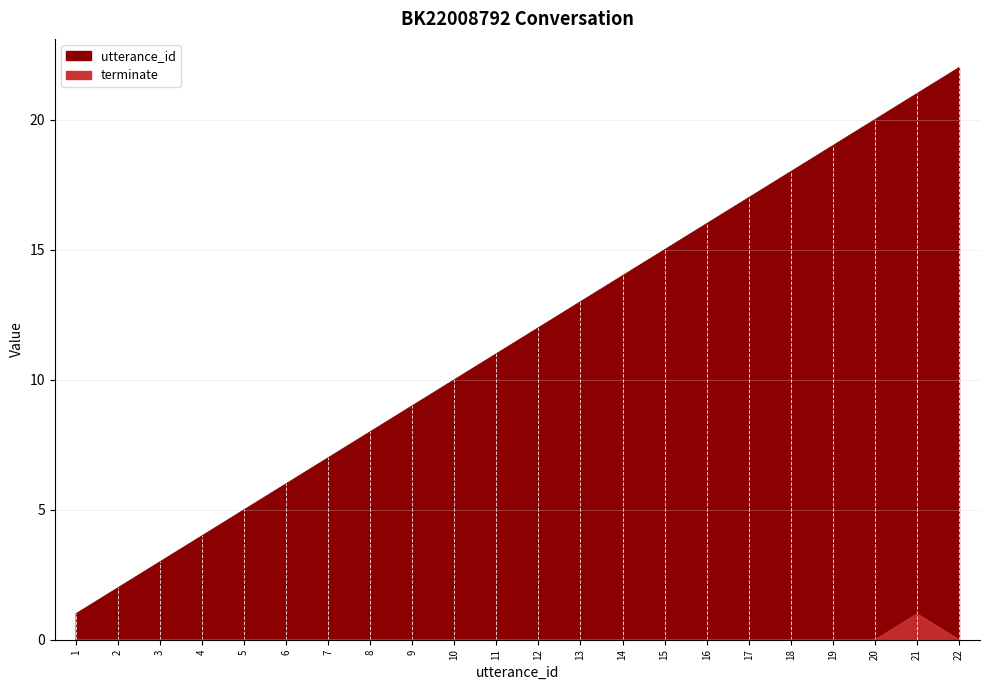

Which category has the highest value in the utterance_id series?

22